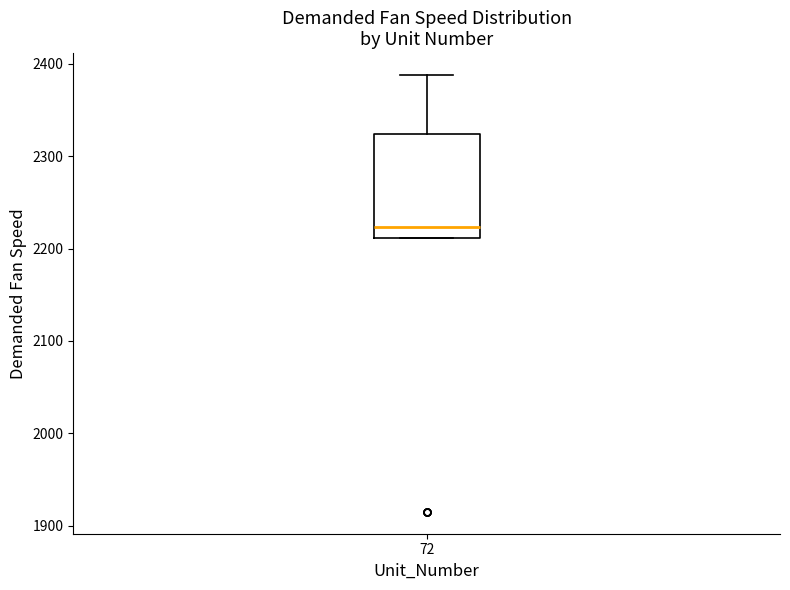

Transcribe this box plot: give where the median line is, the range the box spans, and where the two whiskers end, as read against the y-axis. The values are not printed on the chart, so give them approximately, as read against the axis.

median 2220, box 2210 to 2320, whiskers 2210 to 2390